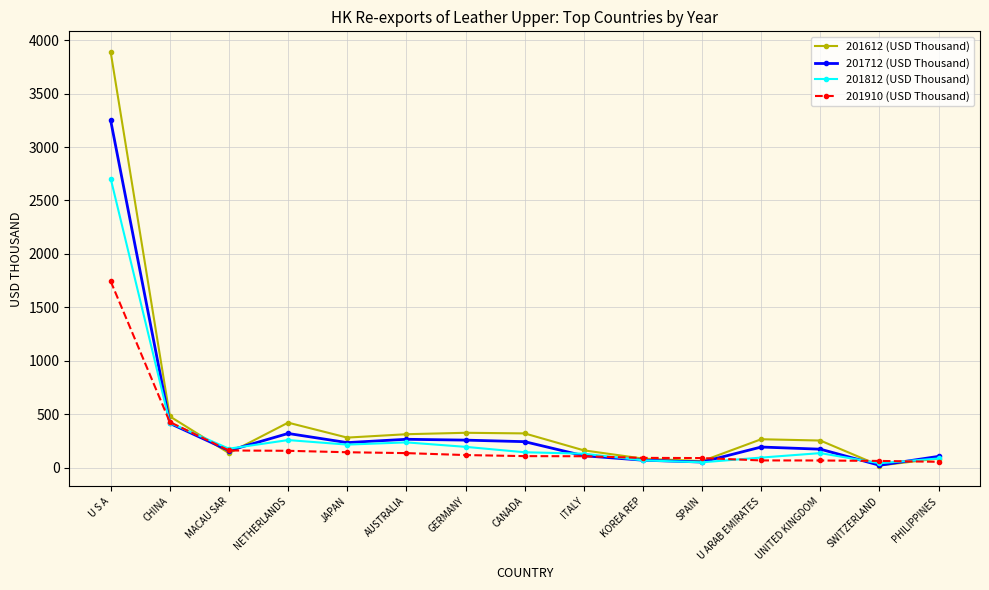

True or false: 201712 (USD Thousand) has more than 2 interior local peaks.

True